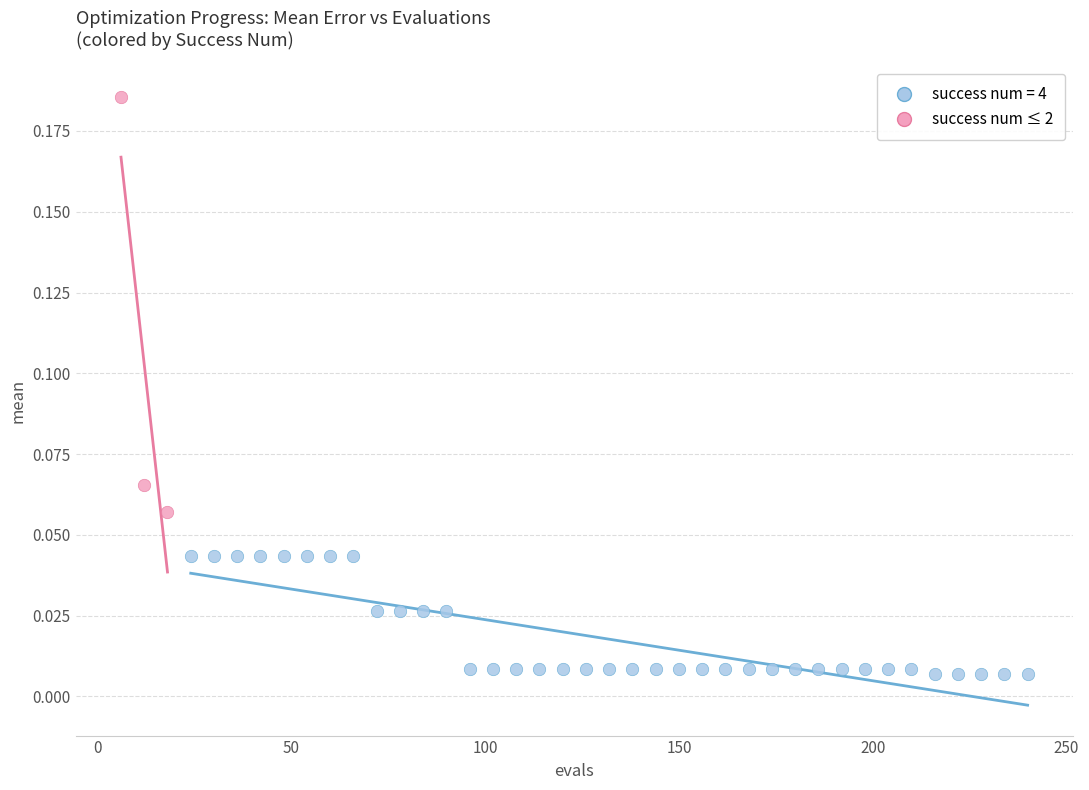

Which series contains the highest Y value?

success num ≤ 2